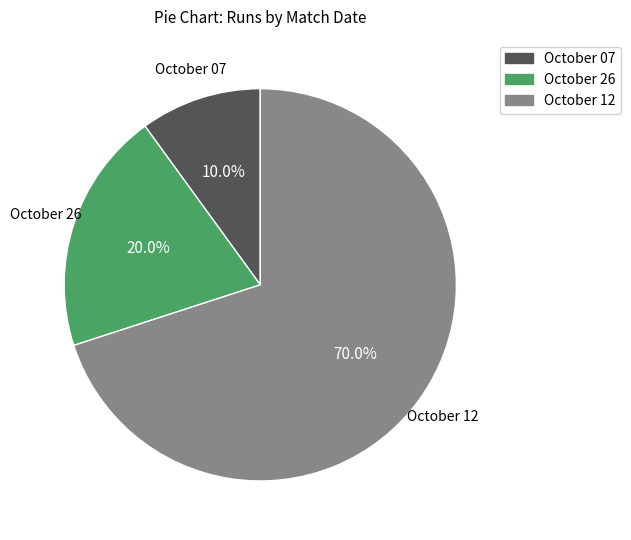

Is October 07 the majority of the pie?

No